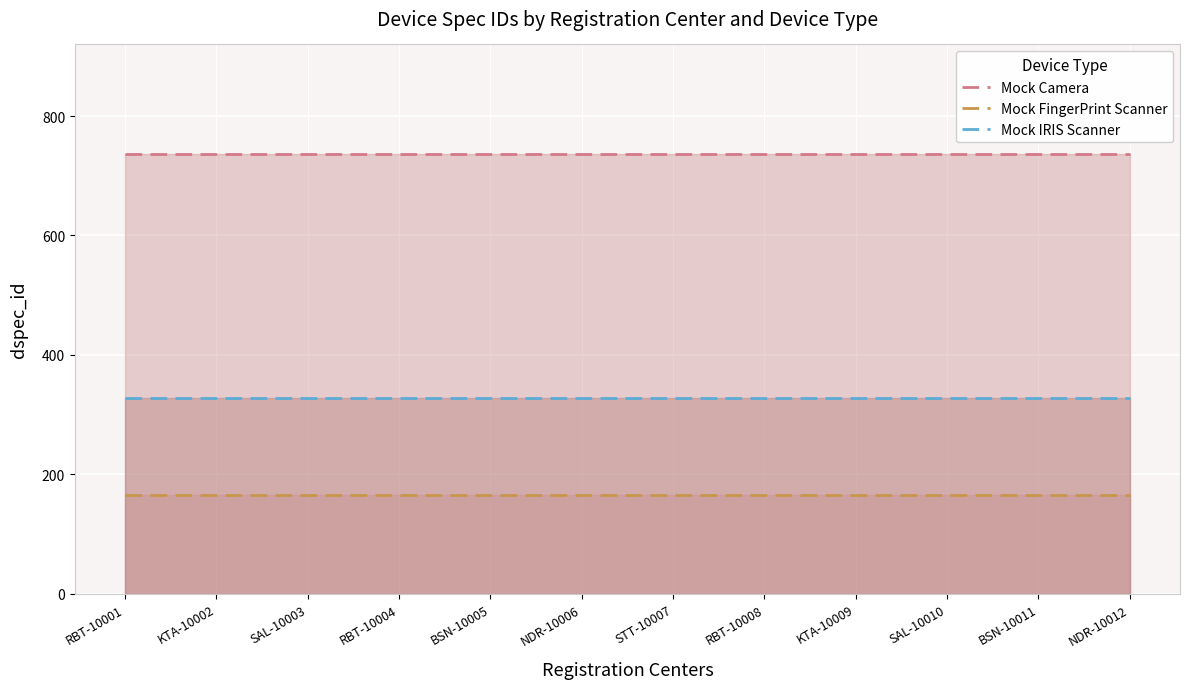

The Mock IRIS Scanner series shows 327 at KTA-10002. True or false?

True